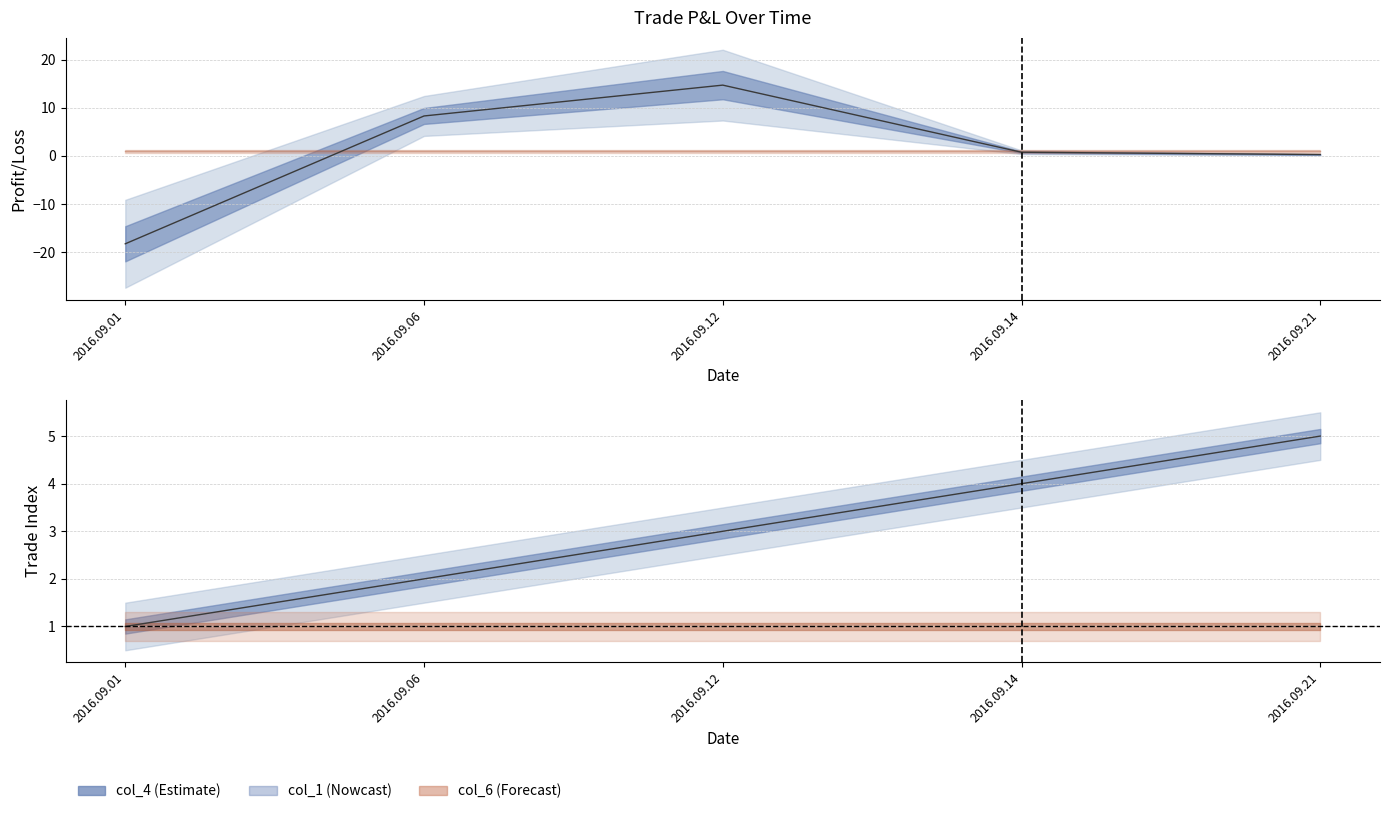

What is the difference between the second highest and second lowest values in the col_1 series?

2.0